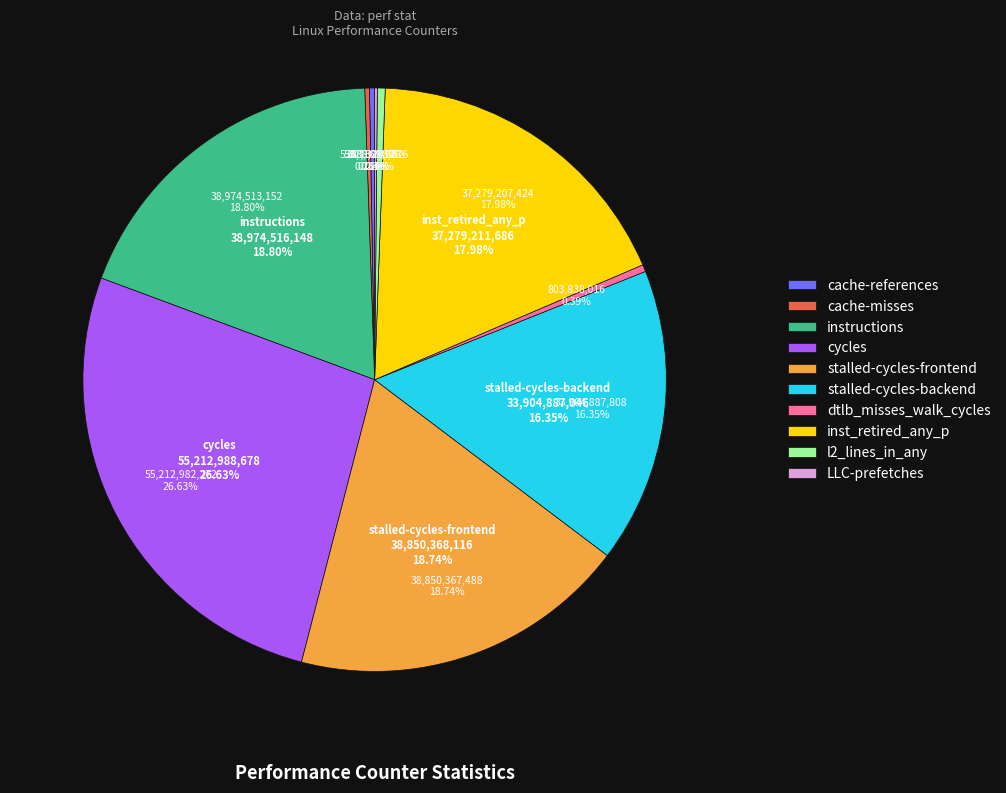

To the nearest percent, what is the difference between the l2_lines_in_any and stalled-cycles-backend slice percentages?

16%